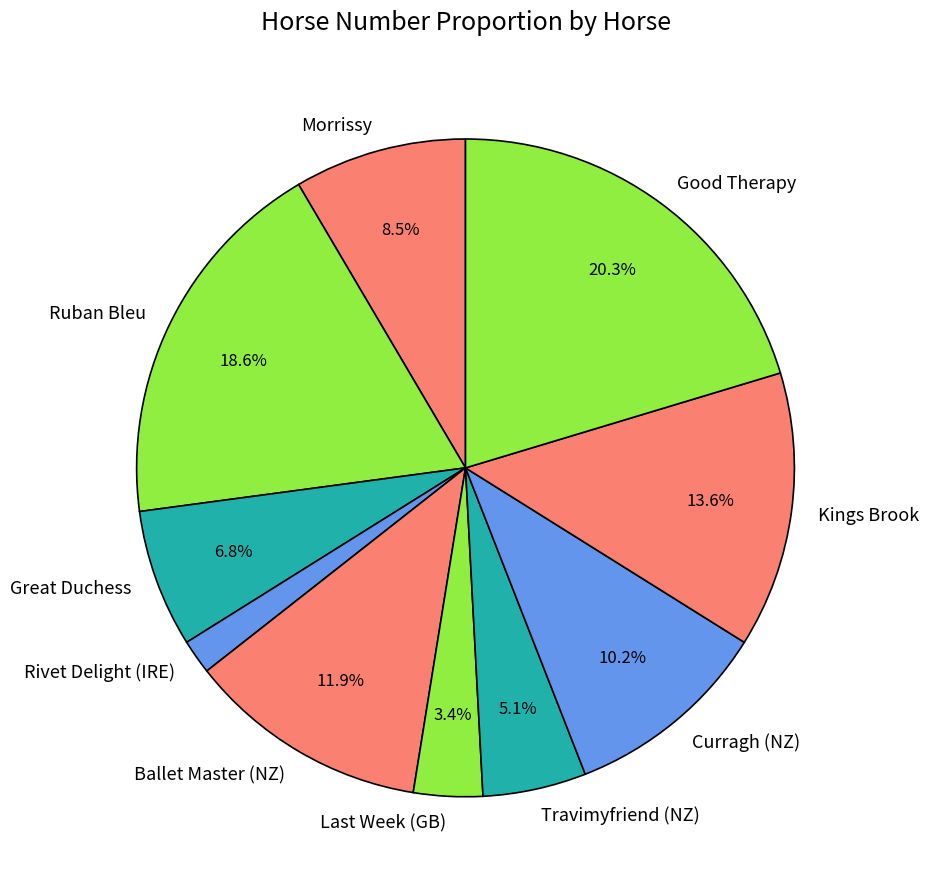

Does any single category account for the majority?

No